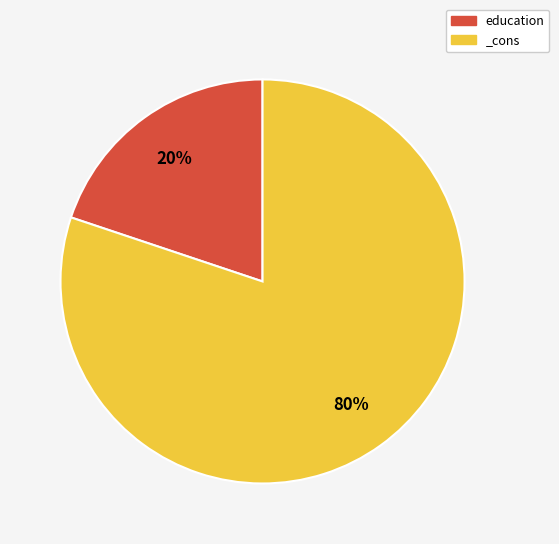

What is the ratio of the value at _cons to the value at education?

4.0